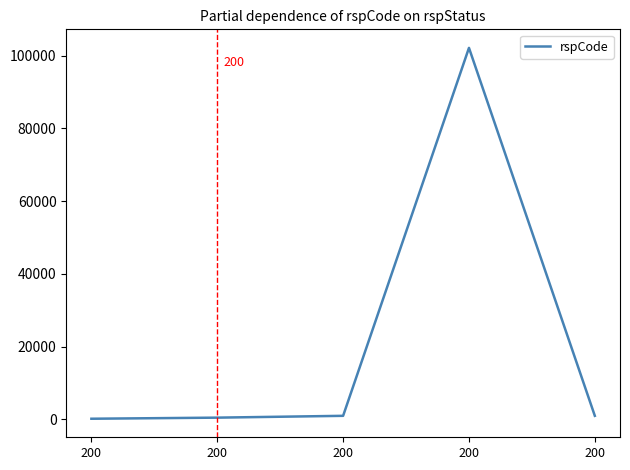

At which category does the chart reach its peak across all series?

200